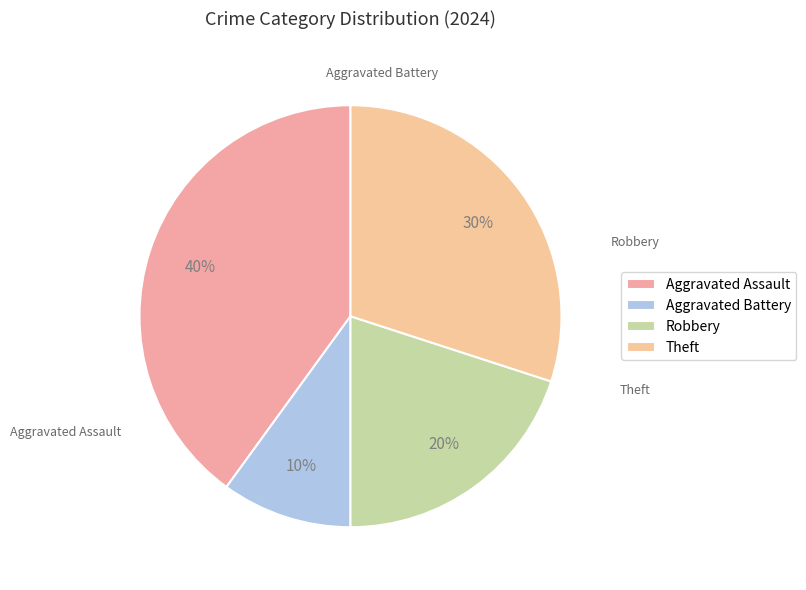

To the nearest percent, what is the difference between the Aggravated Battery and Theft slice percentages?

20%